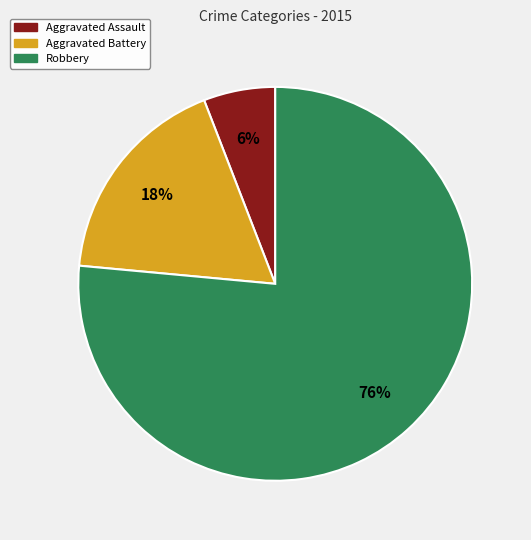

What is the majority slice?

Robbery